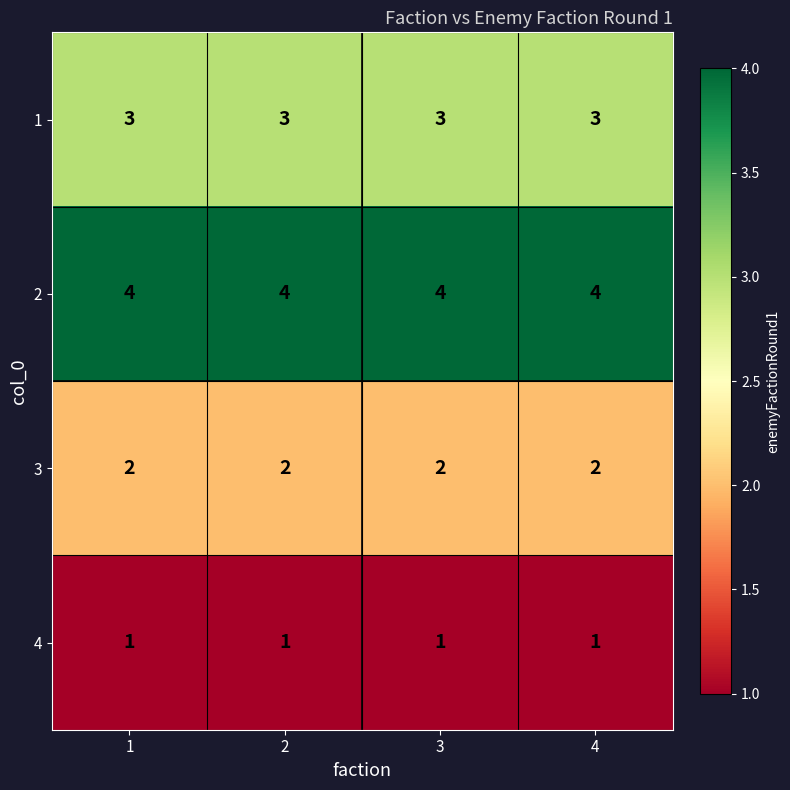

How many data points does each series have?

4